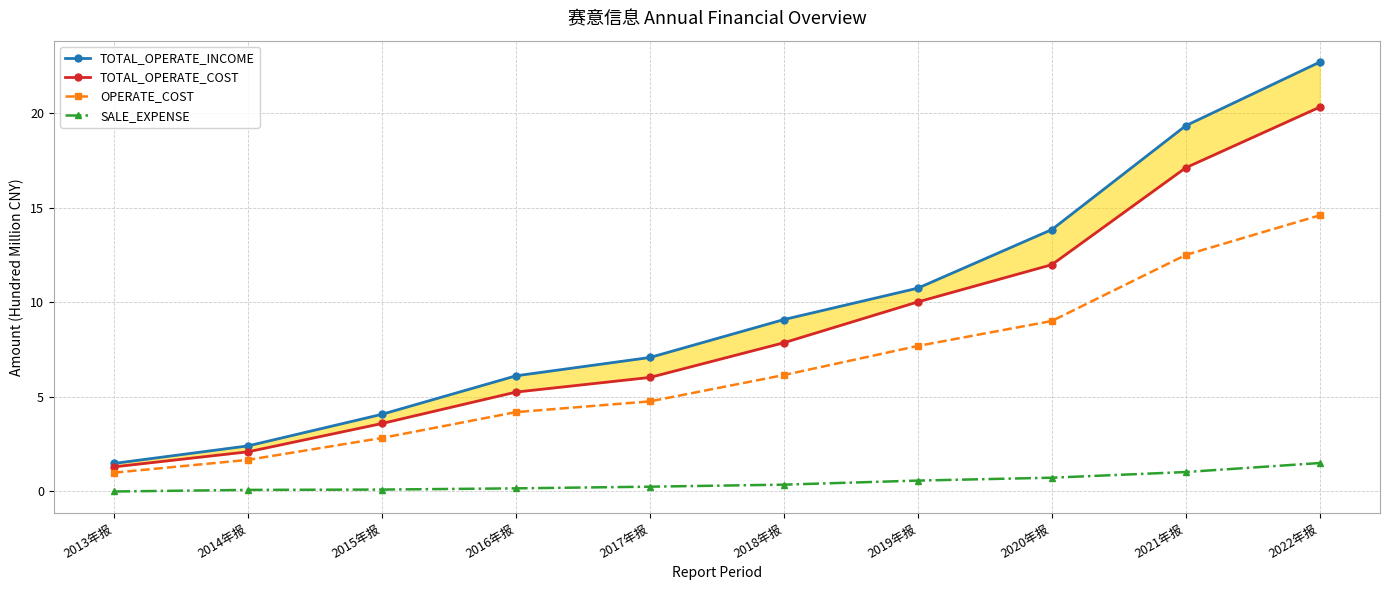

Does the chart have visible grid lines?

Yes